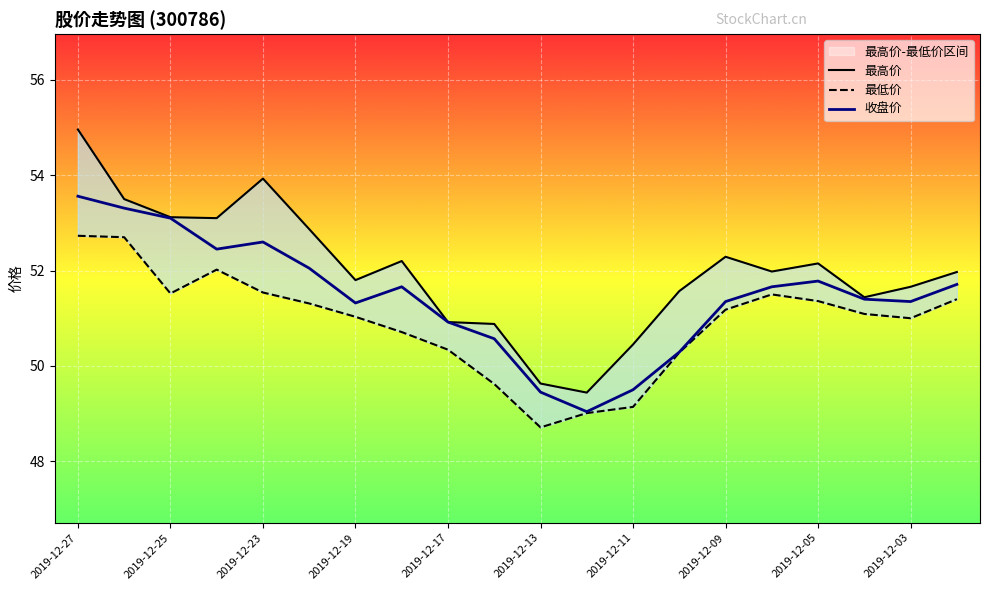

What is the difference between the maximum and minimum values in the 收盘价 series?

4.5